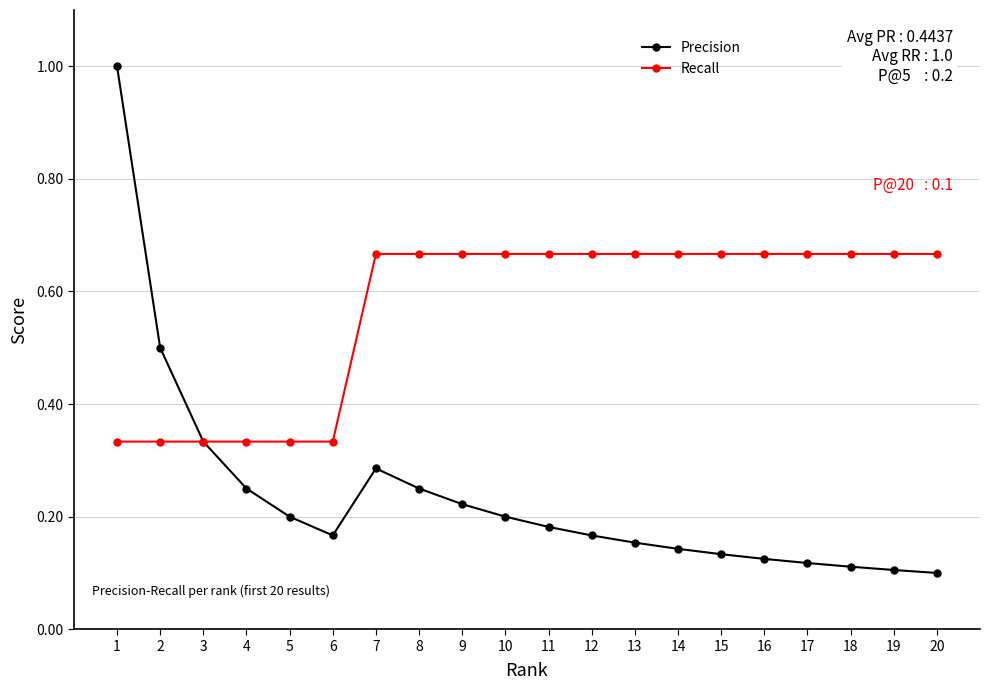

What is the difference between the highest and lowest values at 20?

0.6